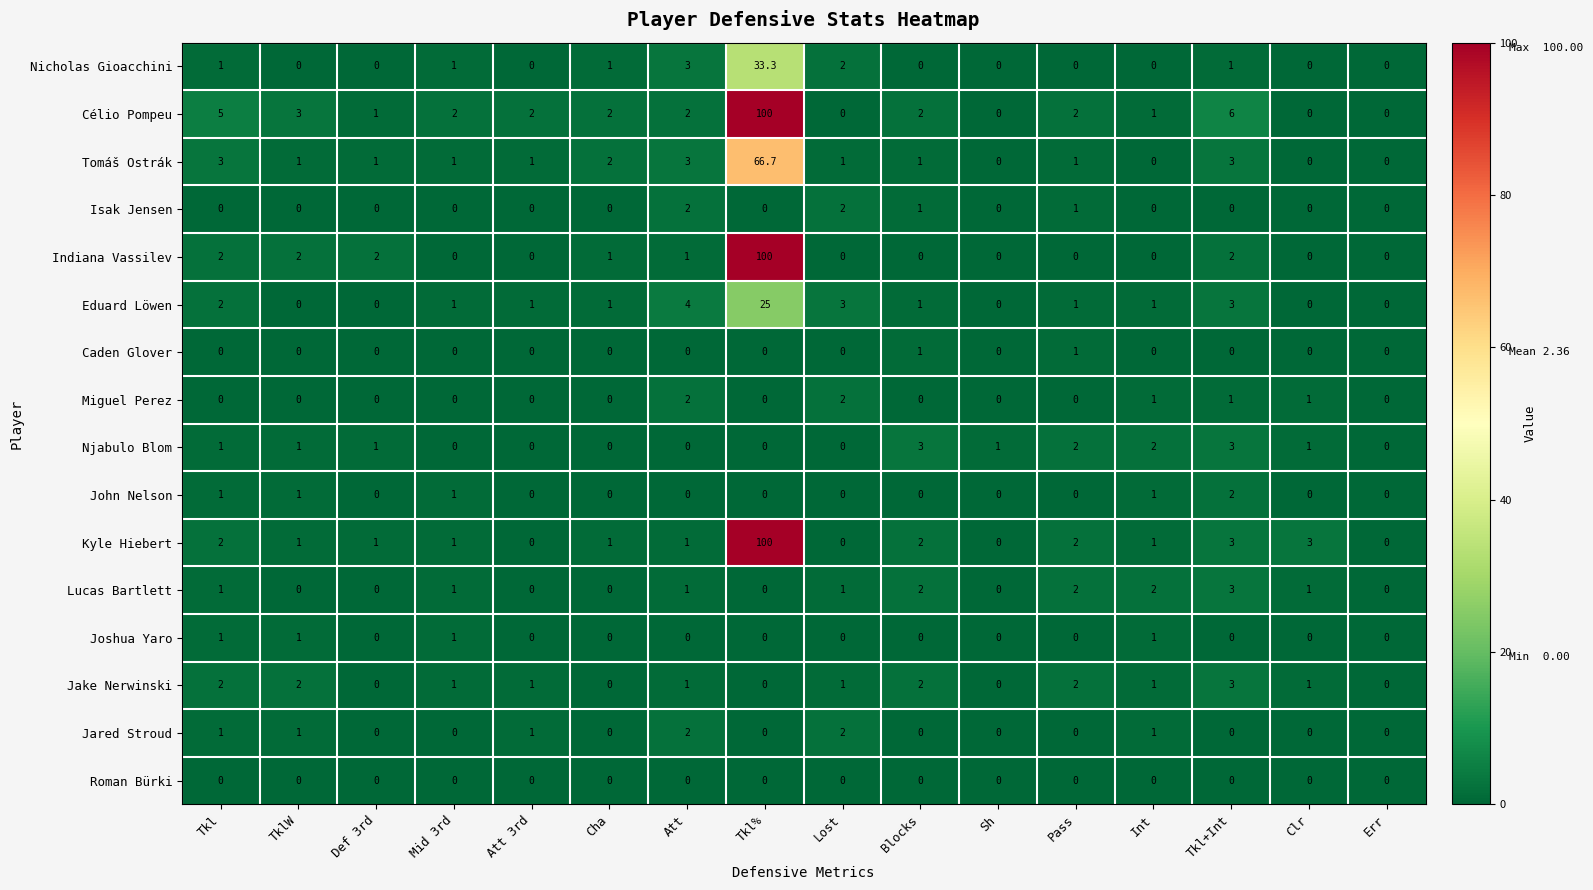

Is it true that Jake Nerwinski equals 2.0 at Pass?

True